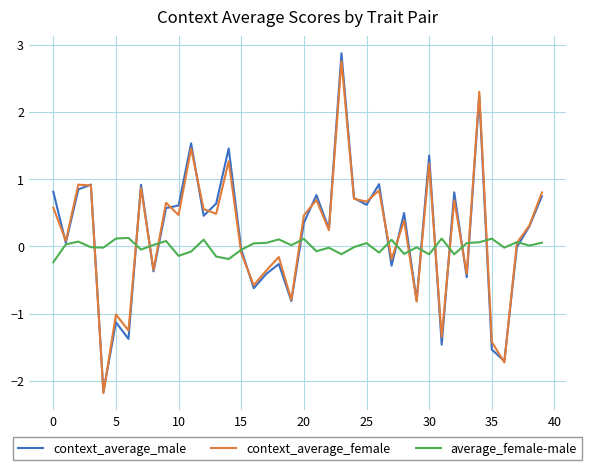

Which series has the largest range (max minus min)?

context_average_male